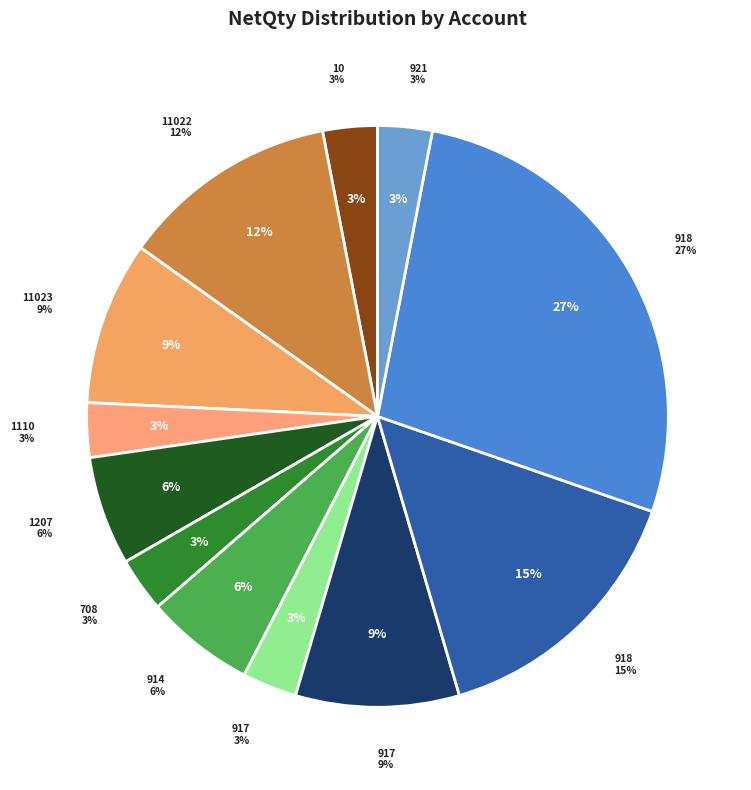

To the nearest percent, what is the combined percentage of 917_f_zc_0103 (IC2008) and 708_f_yh_0024?

6%